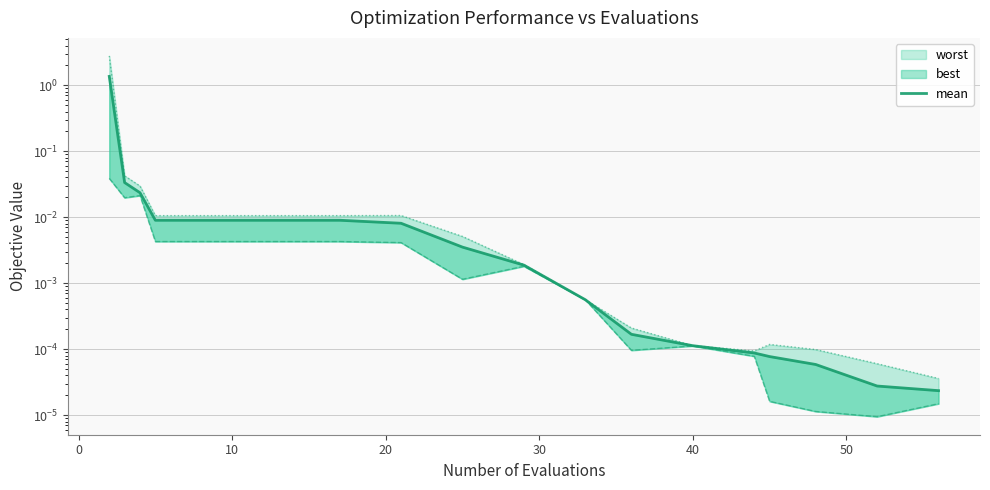

The value at 30 is 0.0. True or false?

True